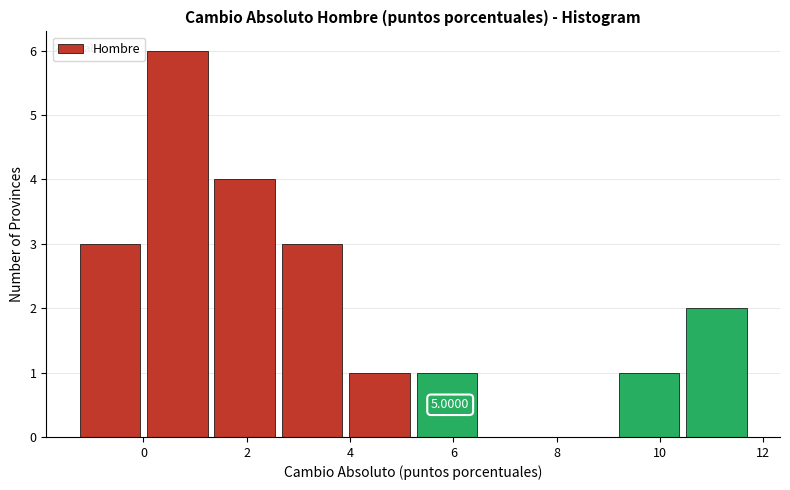

Over which range of the x-axis is the bar tallest?

0.0 to 1.4